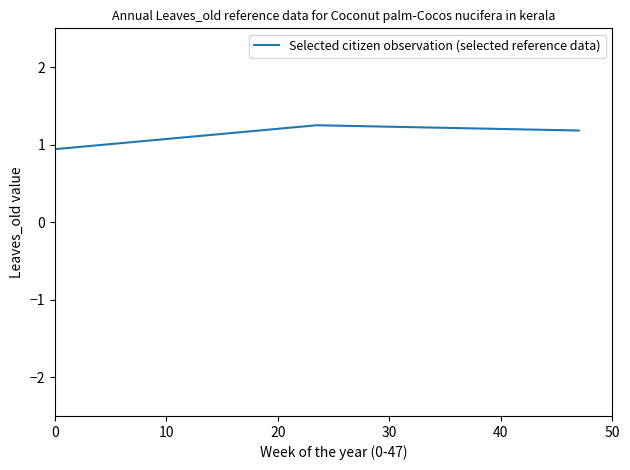

How many values are between 0 and 1?

1